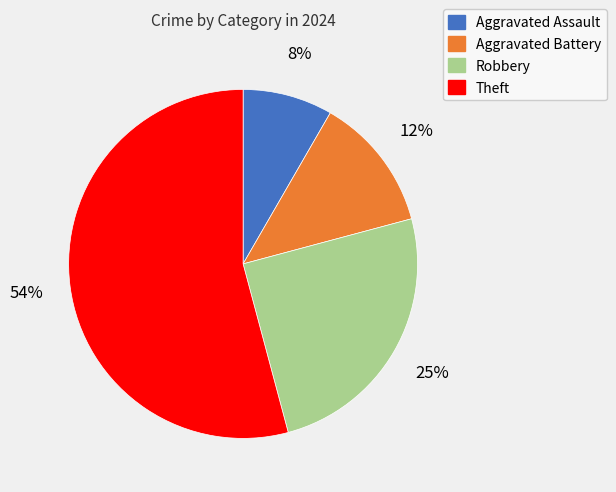

Which category has the smallest portion of the pie?

Aggravated Assault